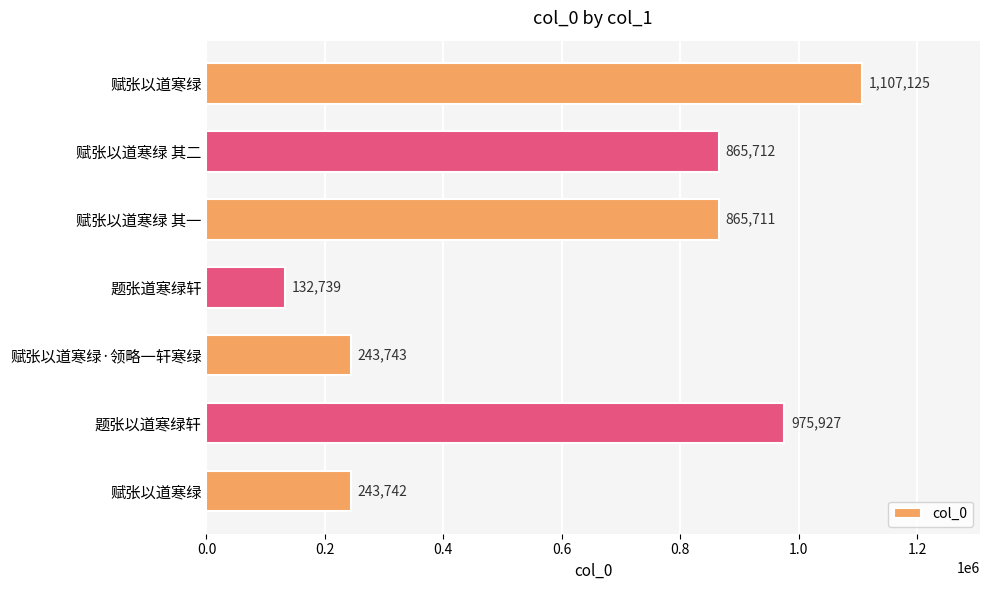

How many bars are there in total?

7